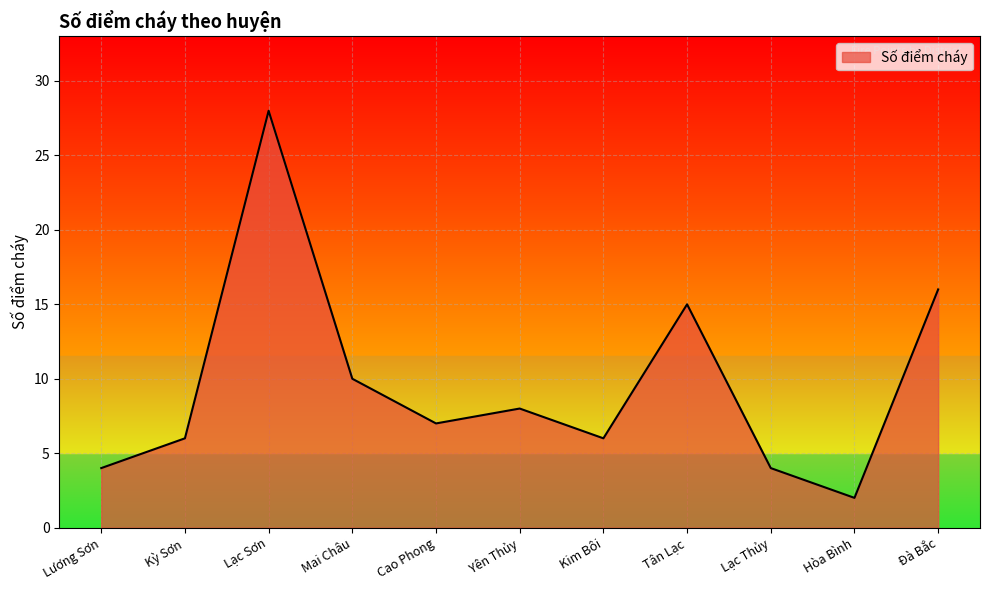

Between Tân Lạc and Lương Sơn, which is larger?

Tân Lạc